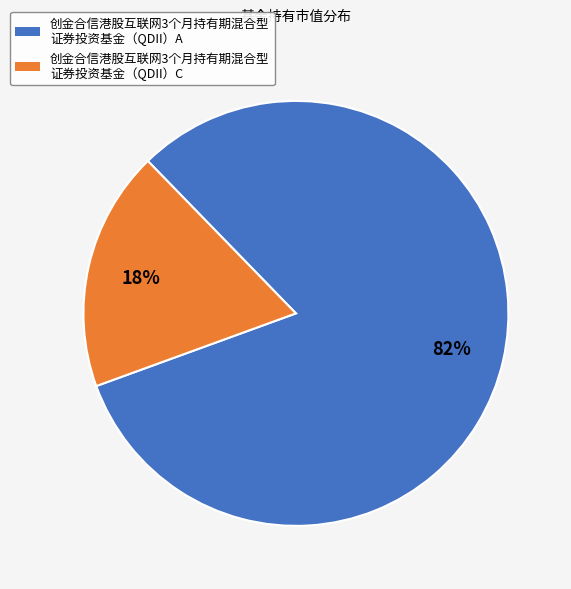

Does any single category account for the majority?

Yes